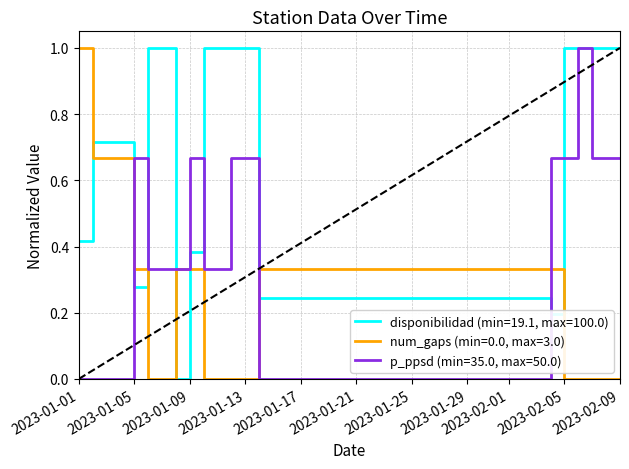

Reading left to right, what are all the values shown in this chart?

disponibilidad: 2023-01-01=0.4	2023-01-02=0.7	2023-01-05=0.3	2023-01-06=1.0	2023-01-07=1.0	2023-01-08=0.0	2023-01-09=0.4	2023-01-10=1.0	2023-01-11=1.0	2023-01-12=1.0	2023-01-13=1.0	2023-01-14=0.2	2023-02-04=0.2	2023-02-05=1.0	2023-02-06=1.0	2023-02-07=1.0	2023-02-08=1.0	2023-02-09=1.0
num_gaps: 2023-01-01=1.0	2023-01-02=0.7	2023-01-05=0.3	2023-01-06=0.0	2023-01-07=0.0	2023-01-08=0.3	2023-01-09=0.3	2023-01-10=0.0	2023-01-11=0.0	2023-01-12=0.0	2023-01-13=0.0	2023-01-14=0.3	2023-02-04=0.3	2023-02-05=0.0	2023-02-06=0.0	2023-02-07=0.0	2023-02-08=0.0	2023-02-09=0.0
p_ppsd: 2023-01-01=0.0	2023-01-02=0.0	2023-01-05=0.7	2023-01-06=0.3	2023-01-07=0.3	2023-01-08=0.3	2023-01-09=0.7	2023-01-10=0.3	2023-01-11=0.3	2023-01-12=0.7	2023-01-13=0.7	2023-01-14=0.0	2023-02-04=0.7	2023-02-05=0.7	2023-02-06=1.0	2023-02-07=0.7	2023-02-08=0.7	2023-02-09=0.7